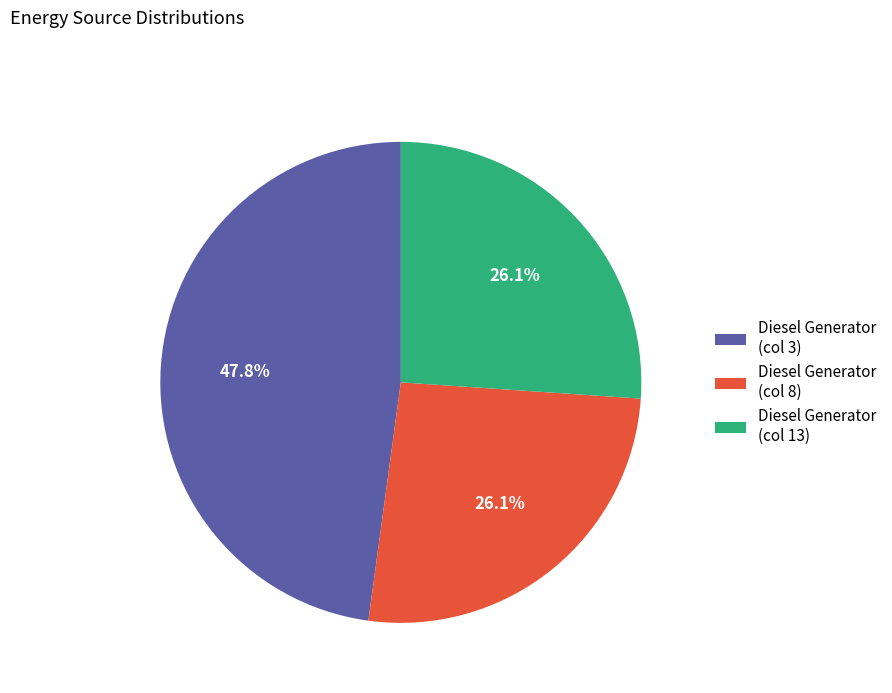

What is the largest slice in the pie chart?

Diesel Generator (col 3)